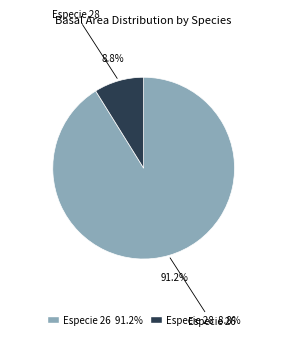

Is there any slice that represents more than half of the pie?

Yes